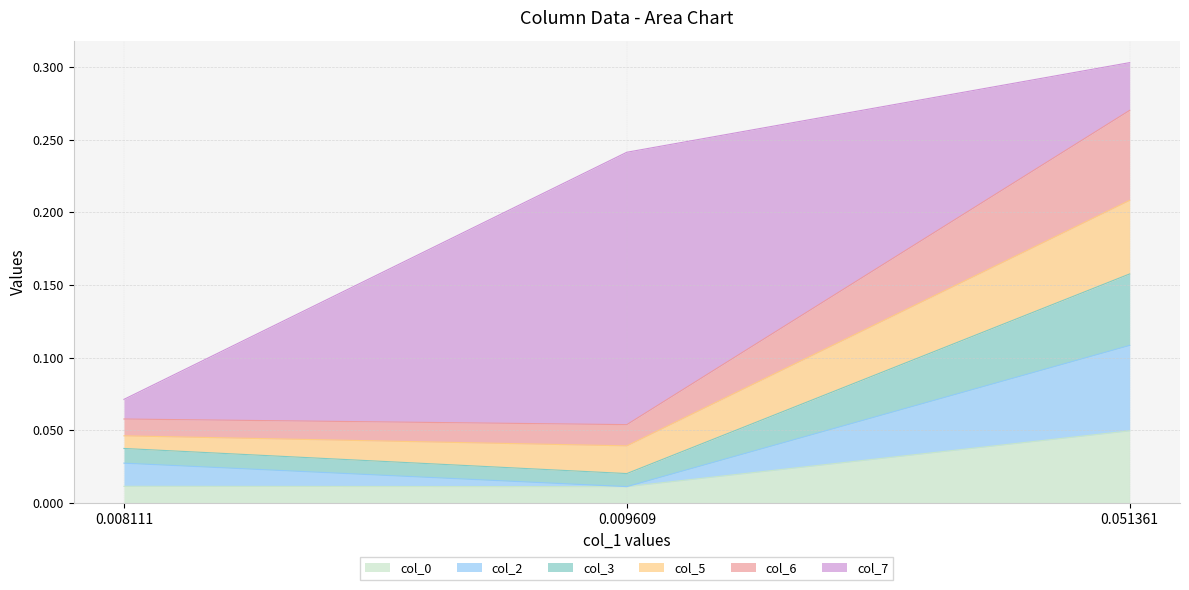

At which category is the sum across all series the highest?

0.051361